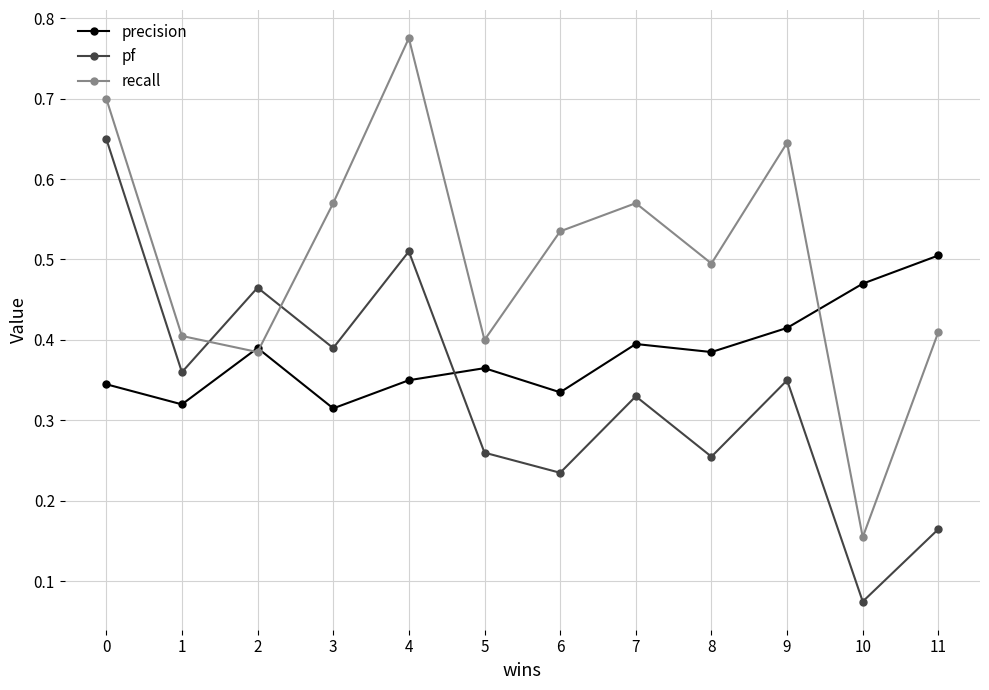

In precision, how many points are higher than both neighbors (excluding endpoints)?

3